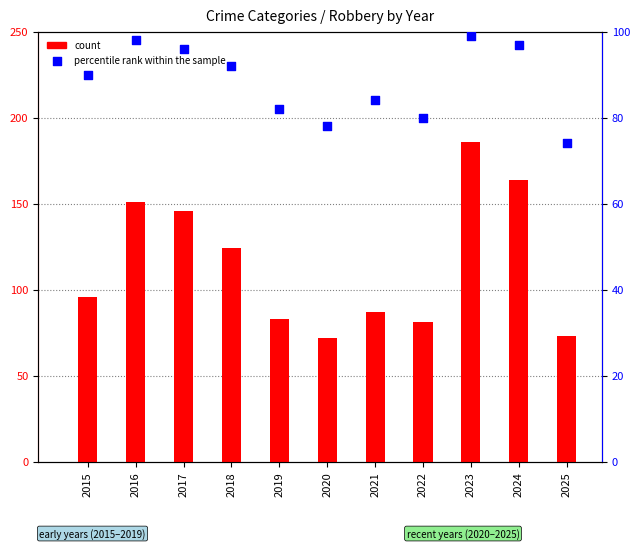

Is the value of percentile rank within the sample at 2019 greater than the value of count at 2015?

No